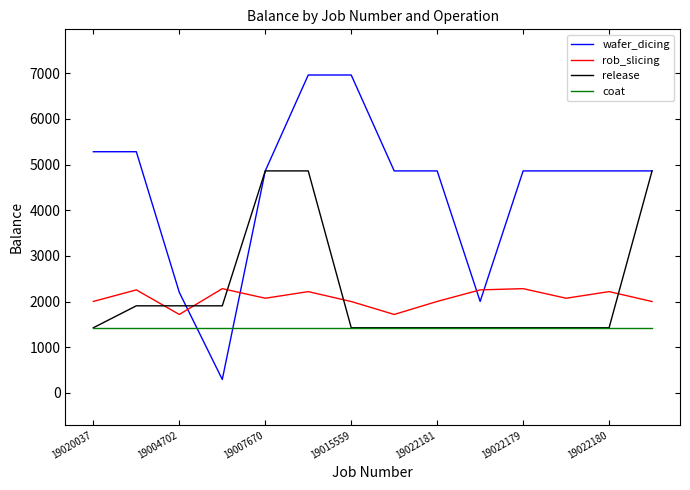

Which series has the largest range (max minus min)?

wafer_dicing